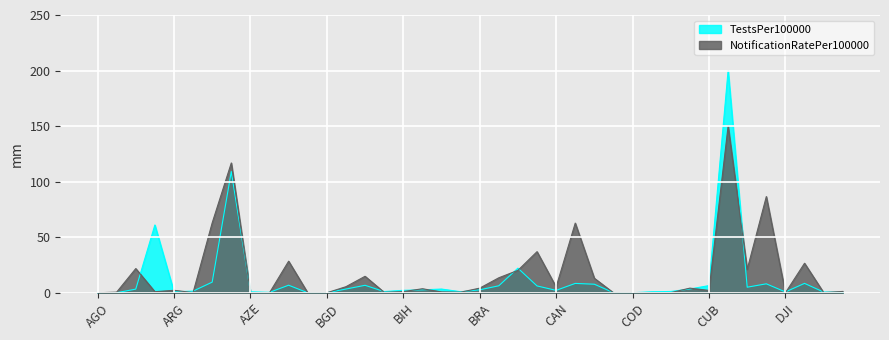

True or false: NotificationRatePer100000 and TestsPer100000 intersect in this chart.

True